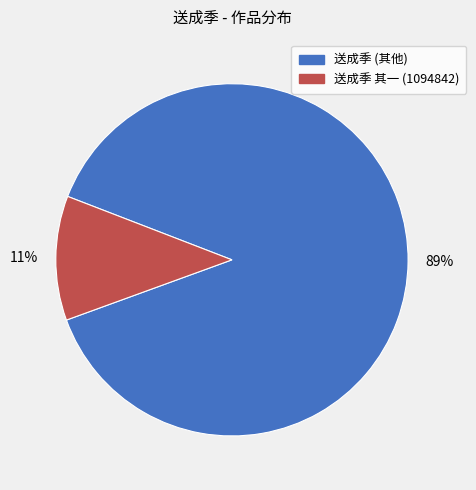

What percentage is the 送成季 其一 (1094842) slice, to the nearest percent?

11%